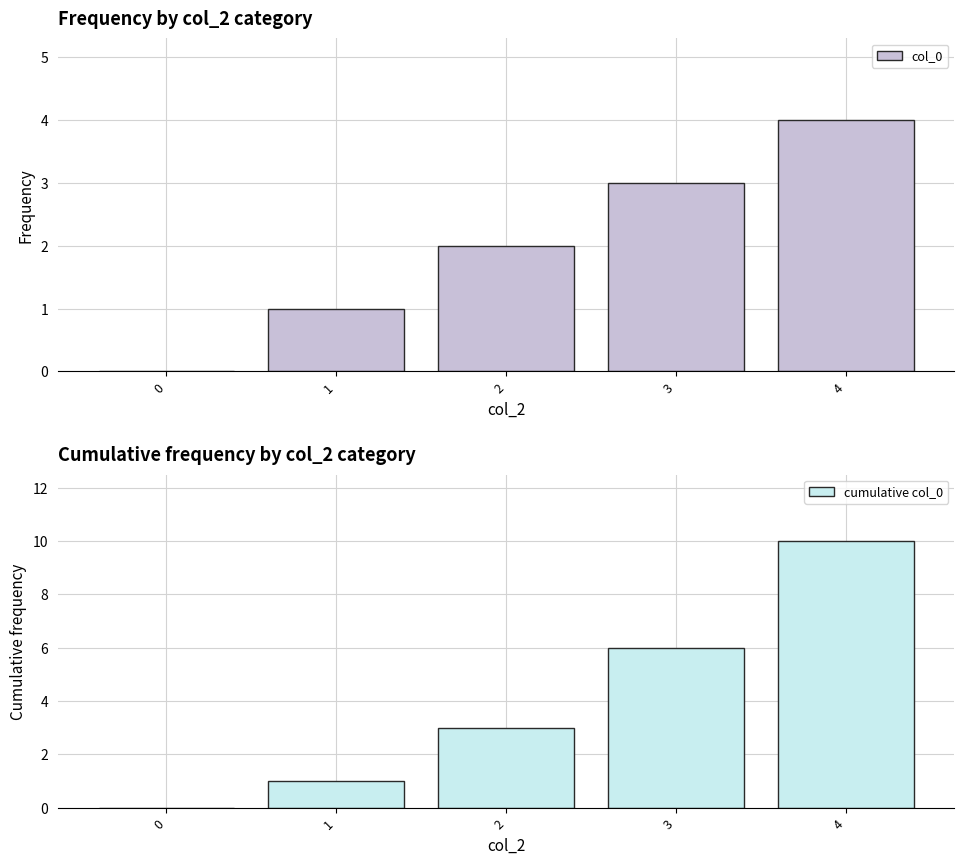

What is the value of the cumulative col_0 bar at the 5th from the left?

10